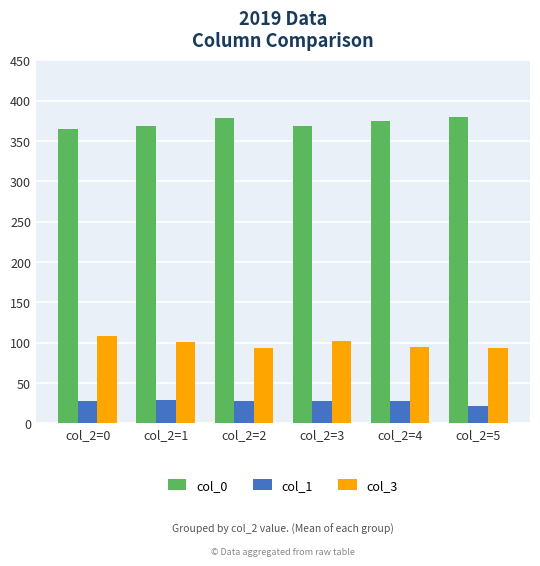

How many groups of bars are there?

6